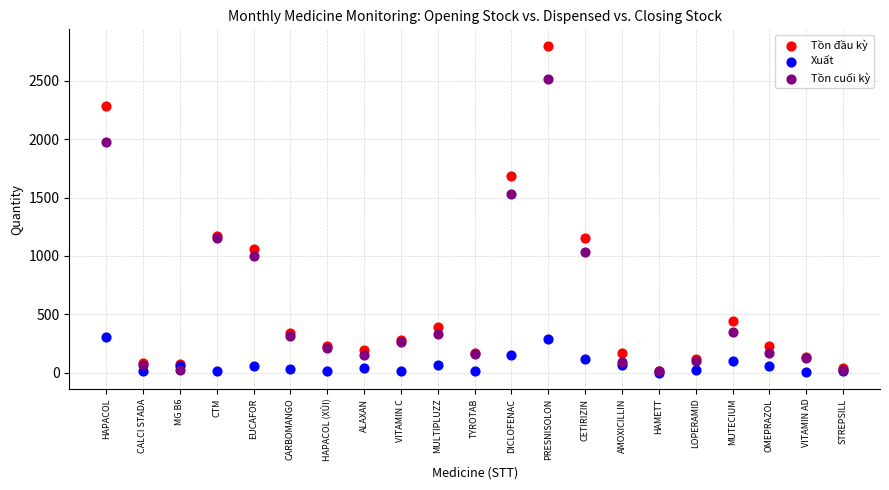

Across all series, what Y value is closest to 1400?

1526